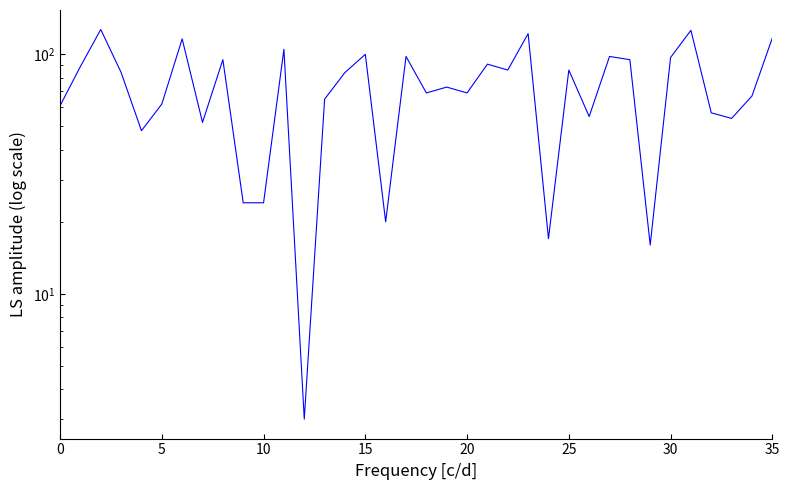

Count the number of values greater than 84.

16